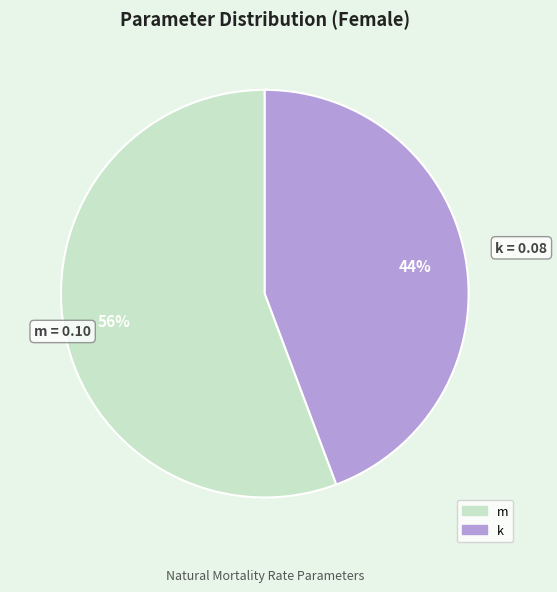

To the nearest percent, what is the combined percentage of m and k?

100%